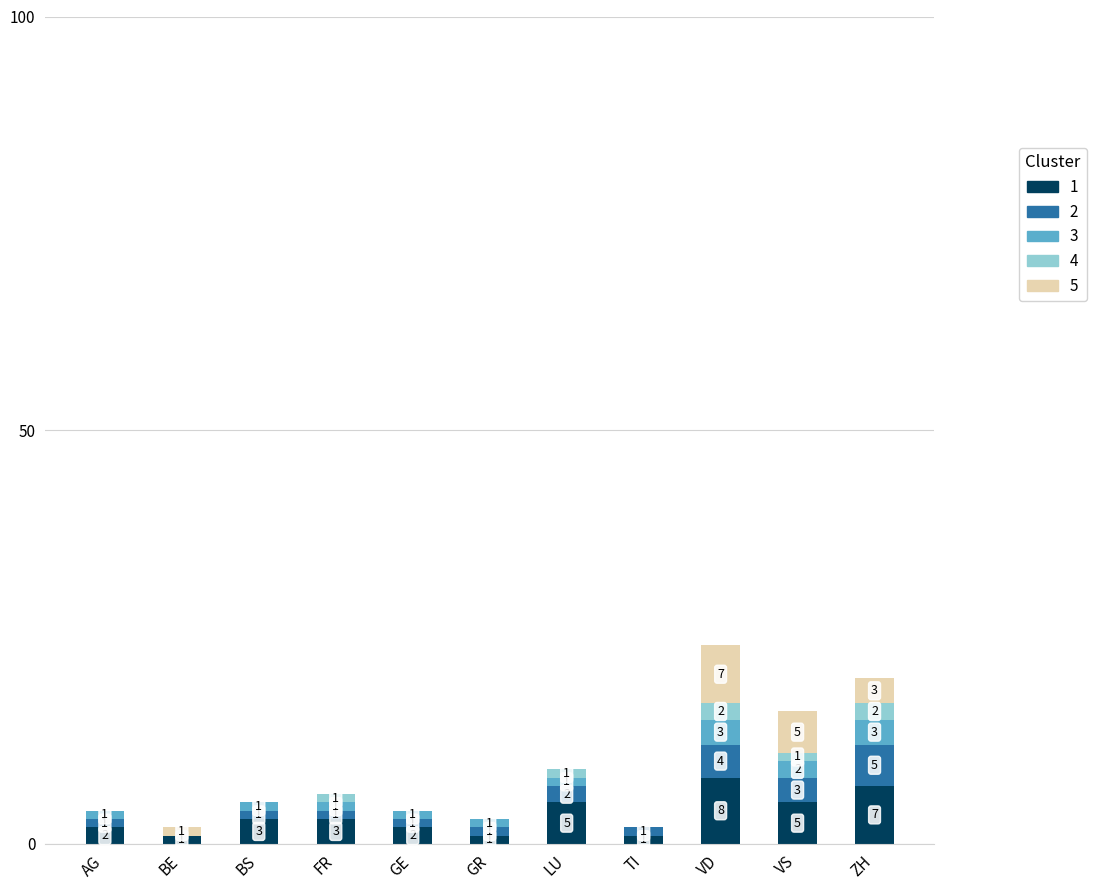

At which category is the sum across all series the highest?

VD